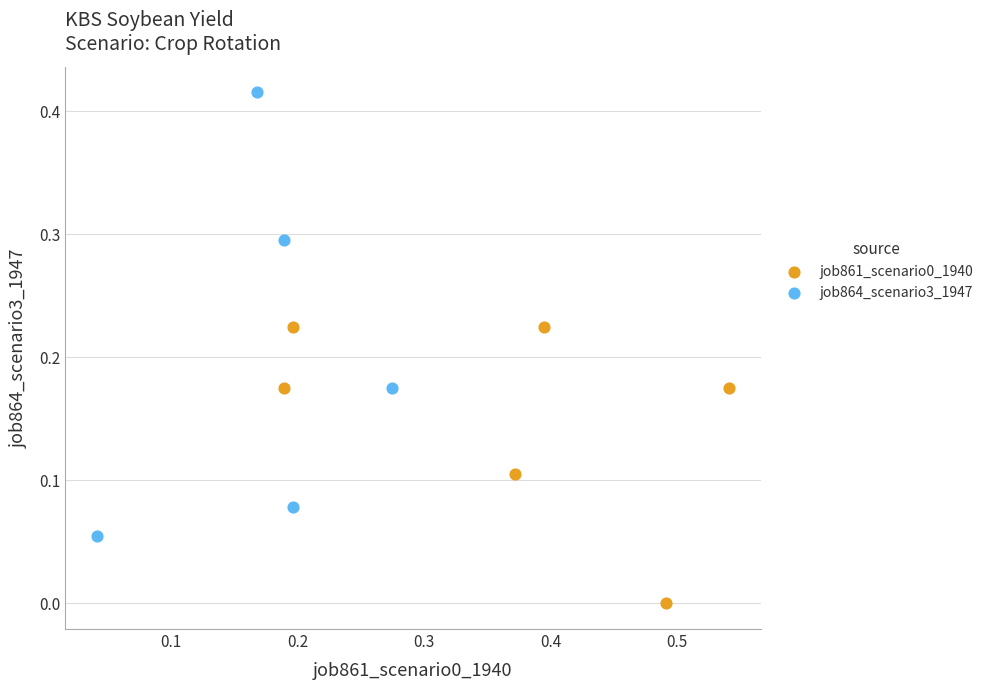

Which series reaches the minimum Y coordinate?

job861_scenario0_1940